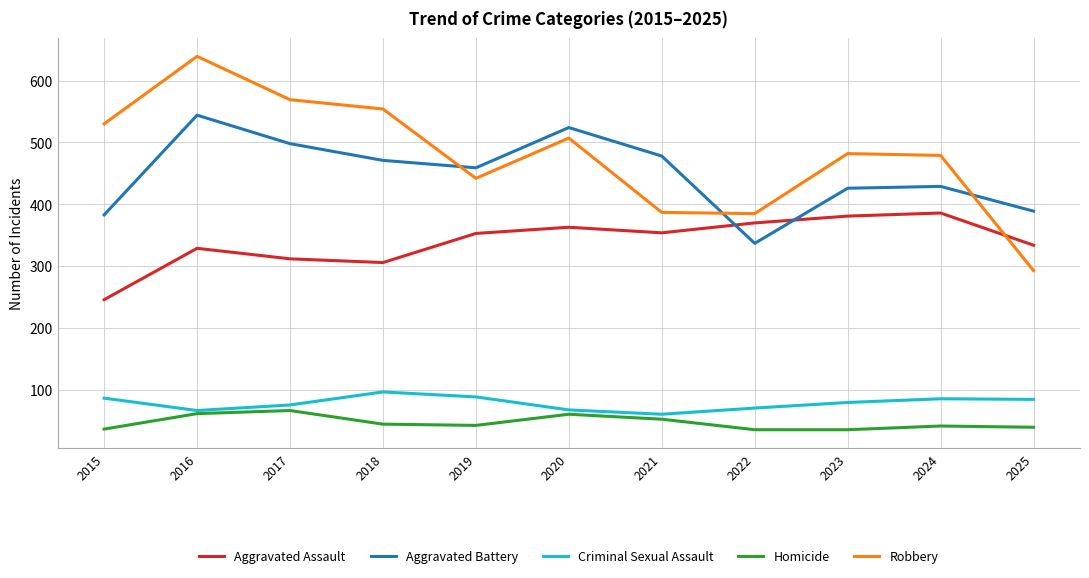

Which series has the largest total across all categories?

Robbery